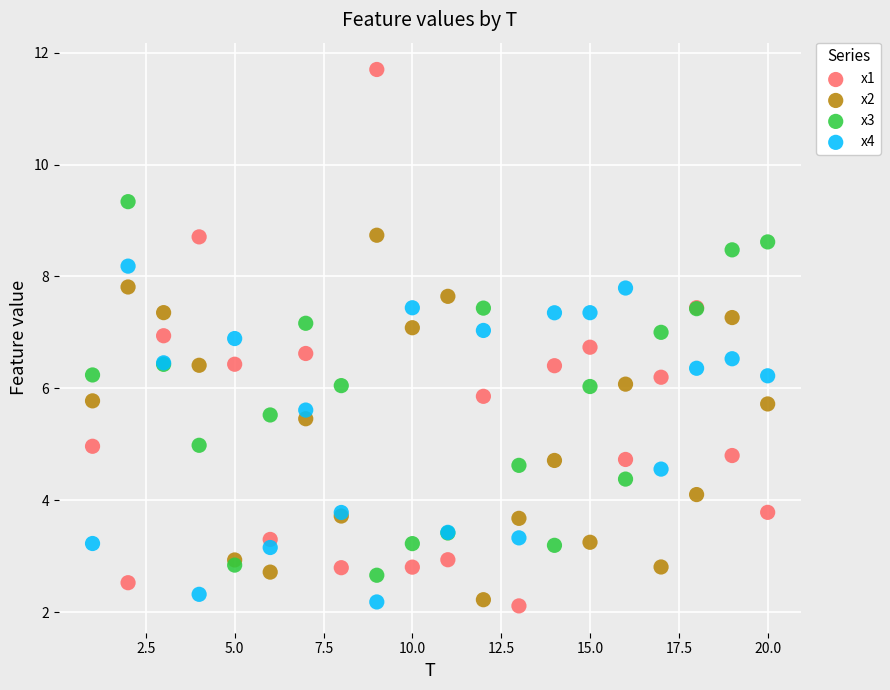

Which series reaches the maximum Y coordinate?

x1